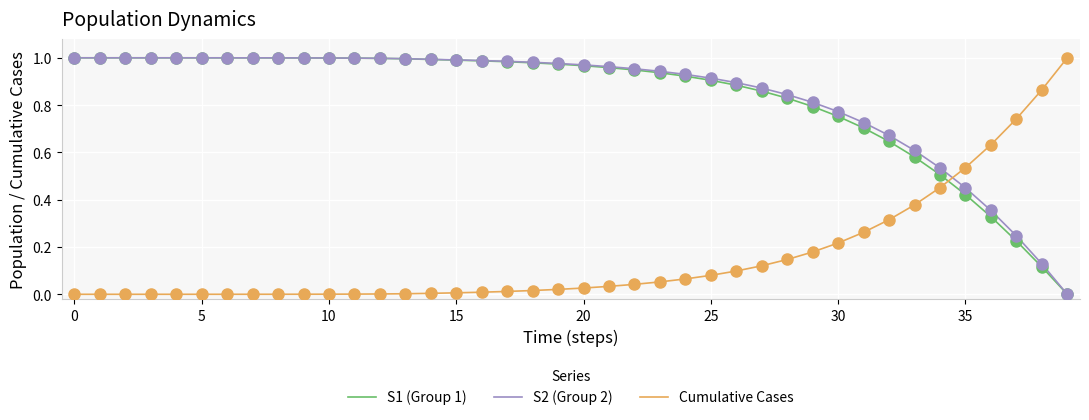

Which series ends up on top after the final intersection of Cumulative Cases and S1 (Group 1)?

Cumulative Cases